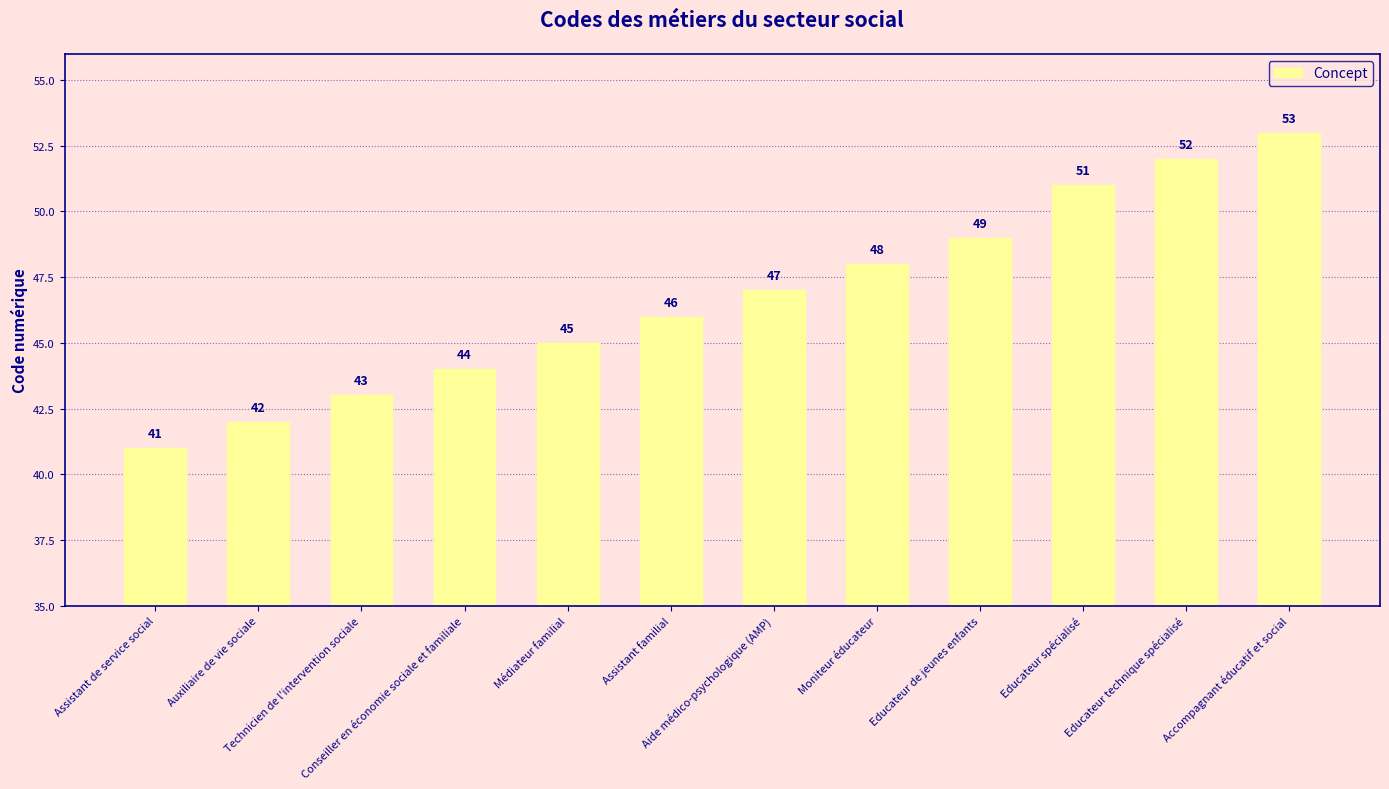

How many values are below 47?

6